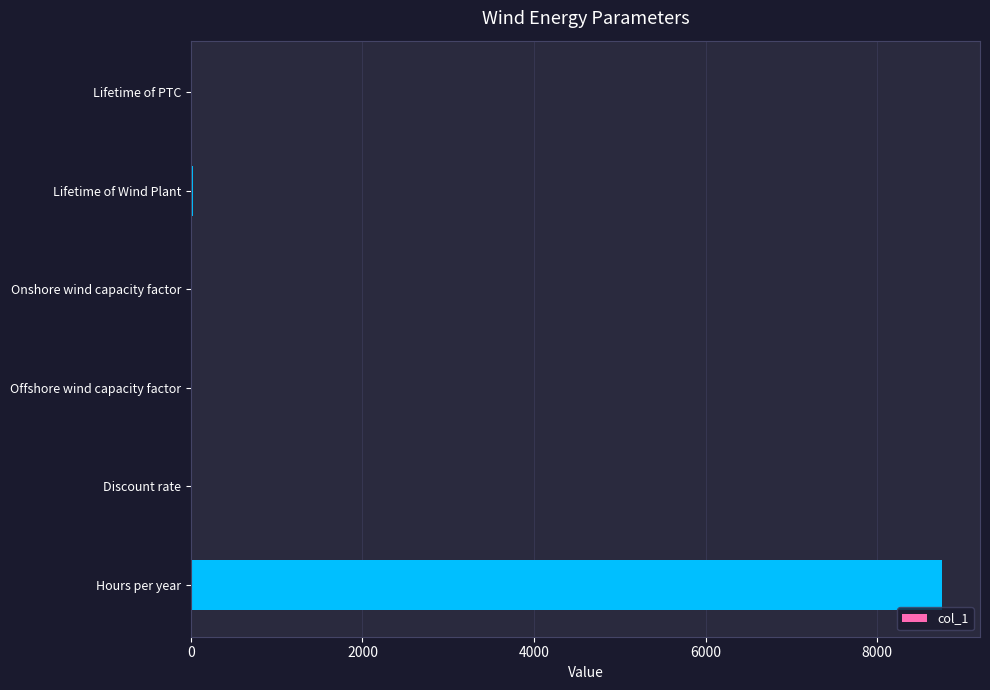

What is the average value?

1466.8